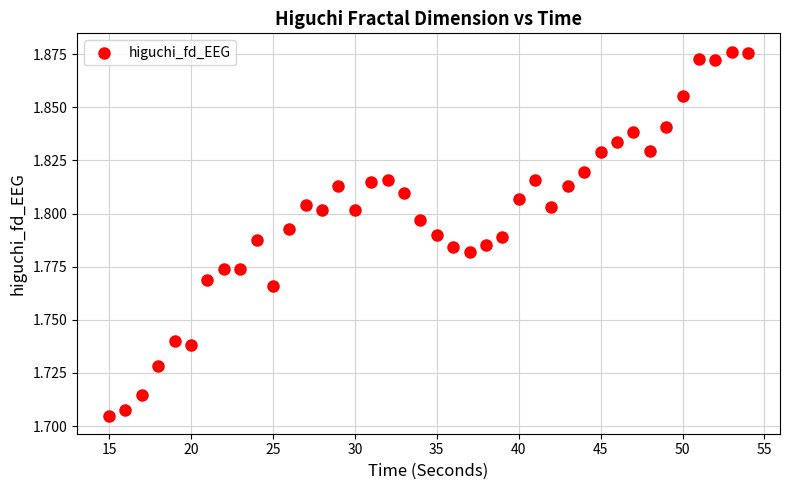

What is the range of X values (max minus min)?

39.0